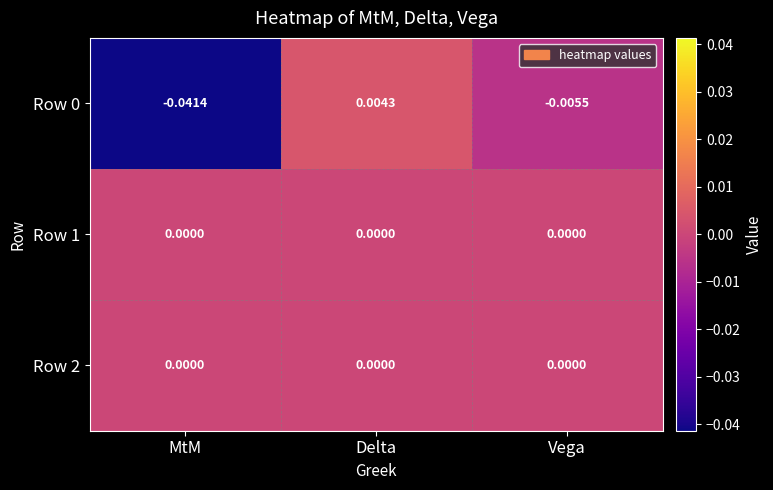

At which label does Row 0 reach its minimum?

MtM